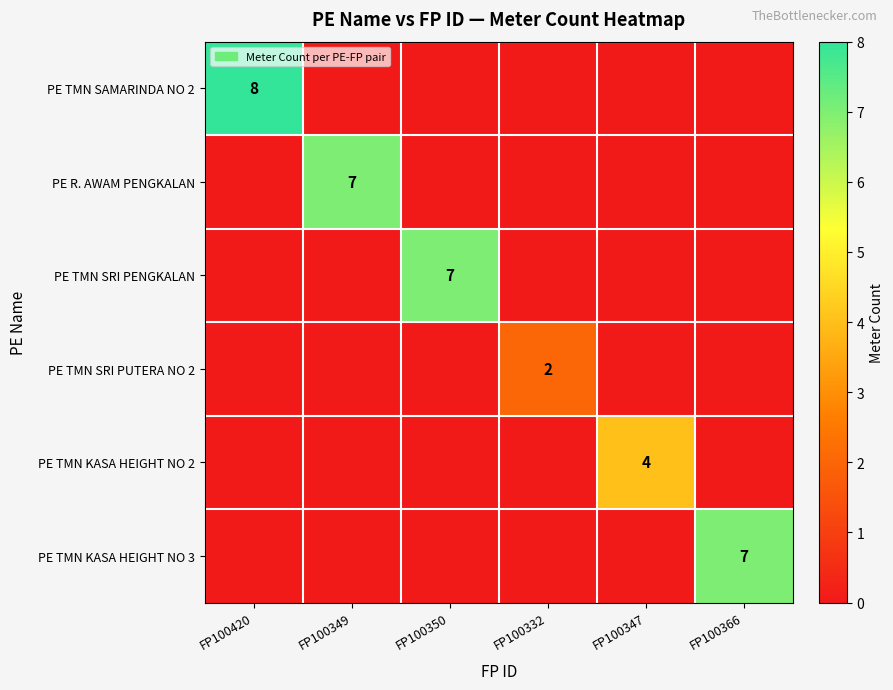

Is it true that PE R. AWAM PENGKALAN equals 2 at FP100349?

False